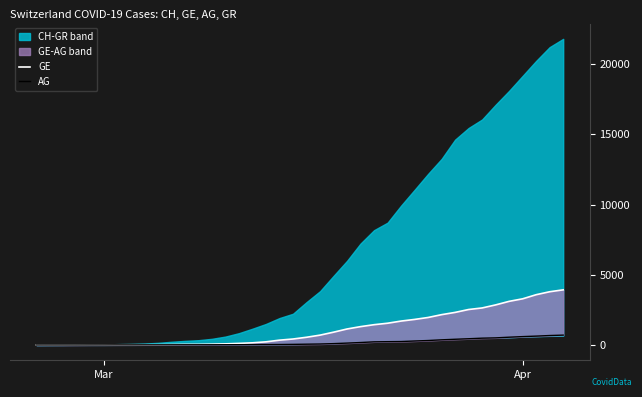

Is it true that GE equals 1110 at Apr?

False